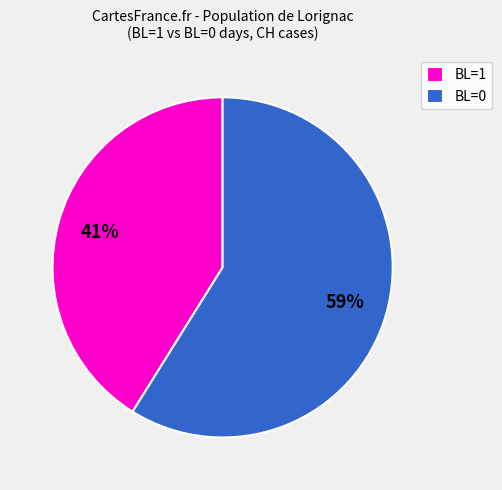

To the nearest percent, what percentage of the pie is BL=0?

59%